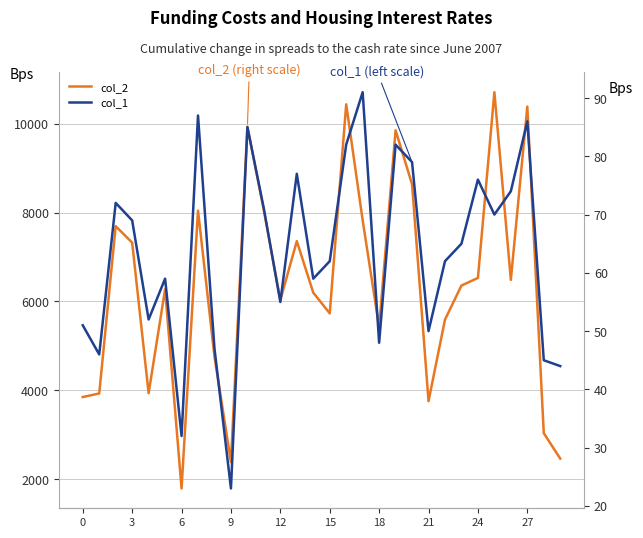

Rank the series by their maximum value, from lowest to highest.

col_1, col_2